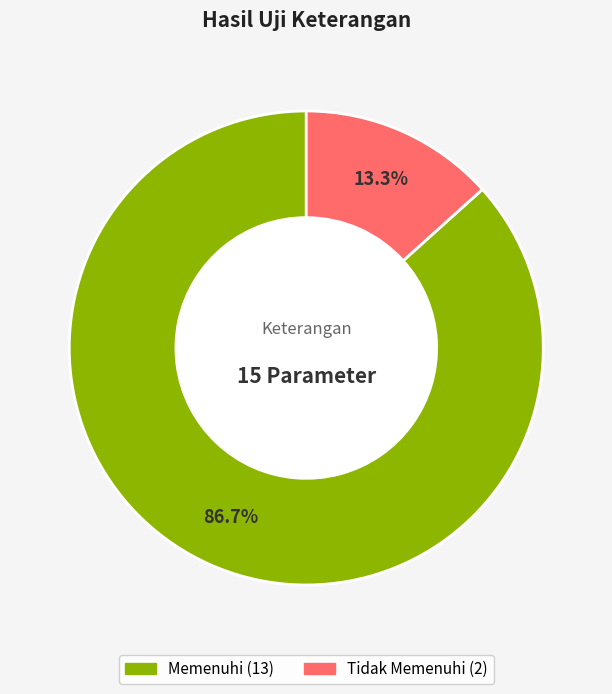

Which category has the smallest portion of the pie?

Tidak Memenuhi